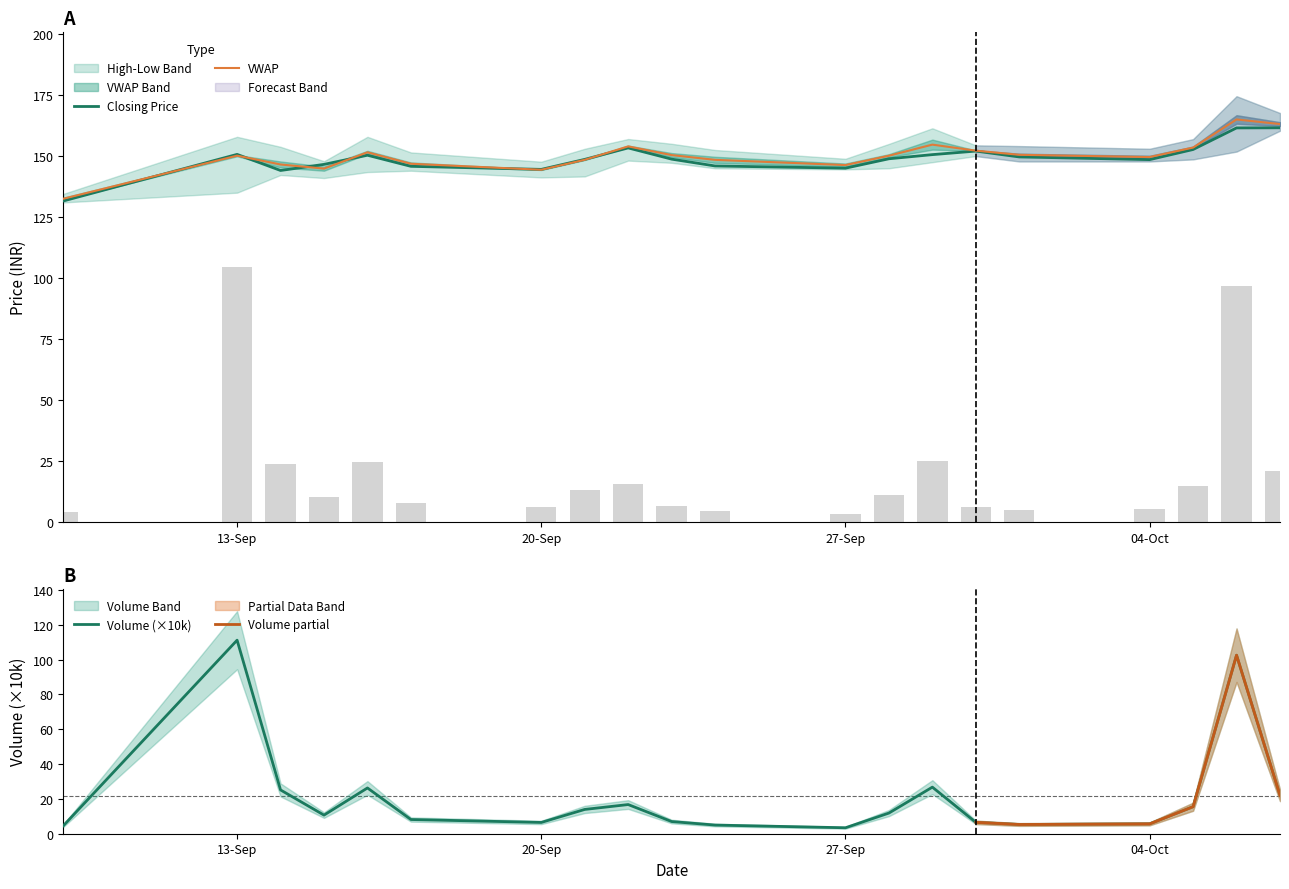

What is the lowest value of the VWAP series?

132.5